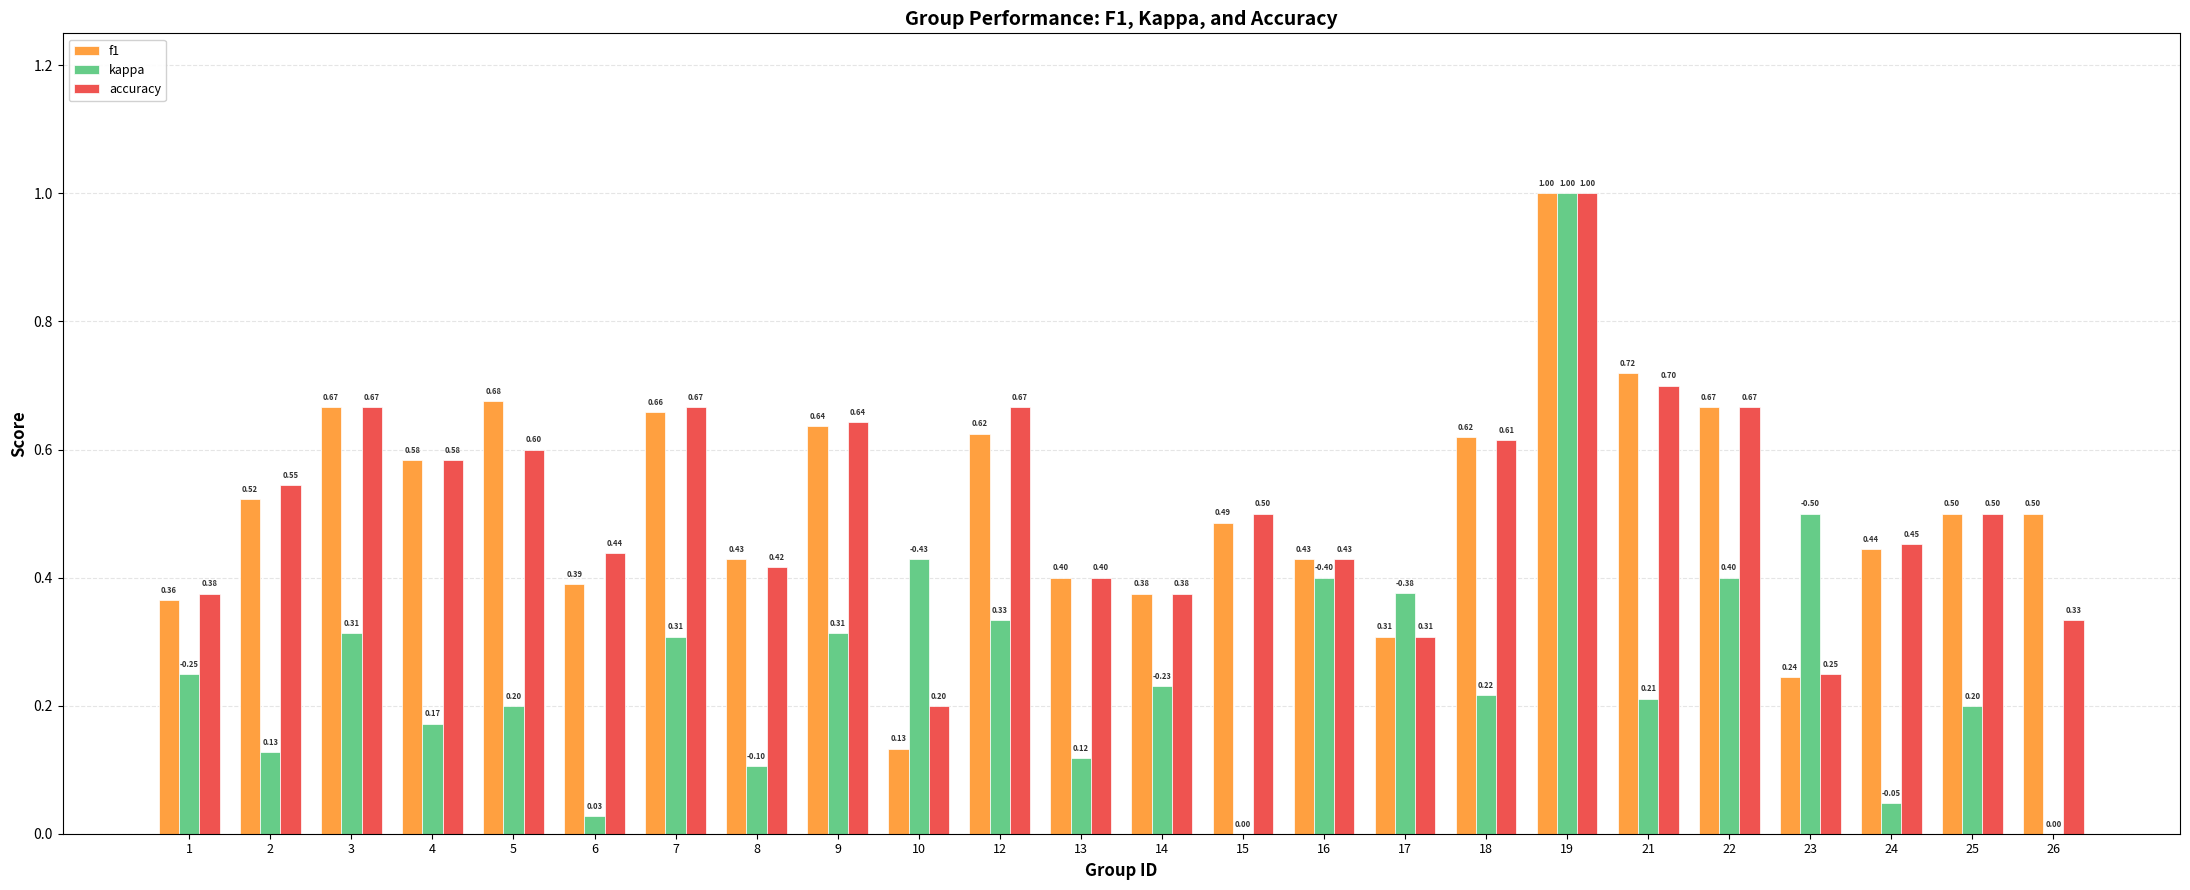

Which series has the largest range (max minus min)?

kappa